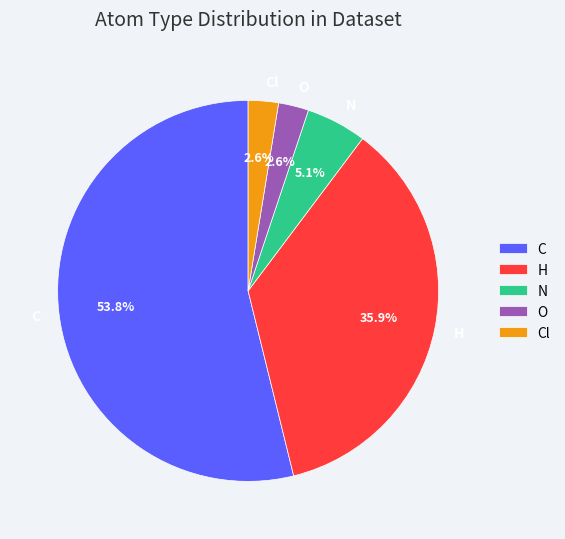

How many slices are in this pie chart?

5